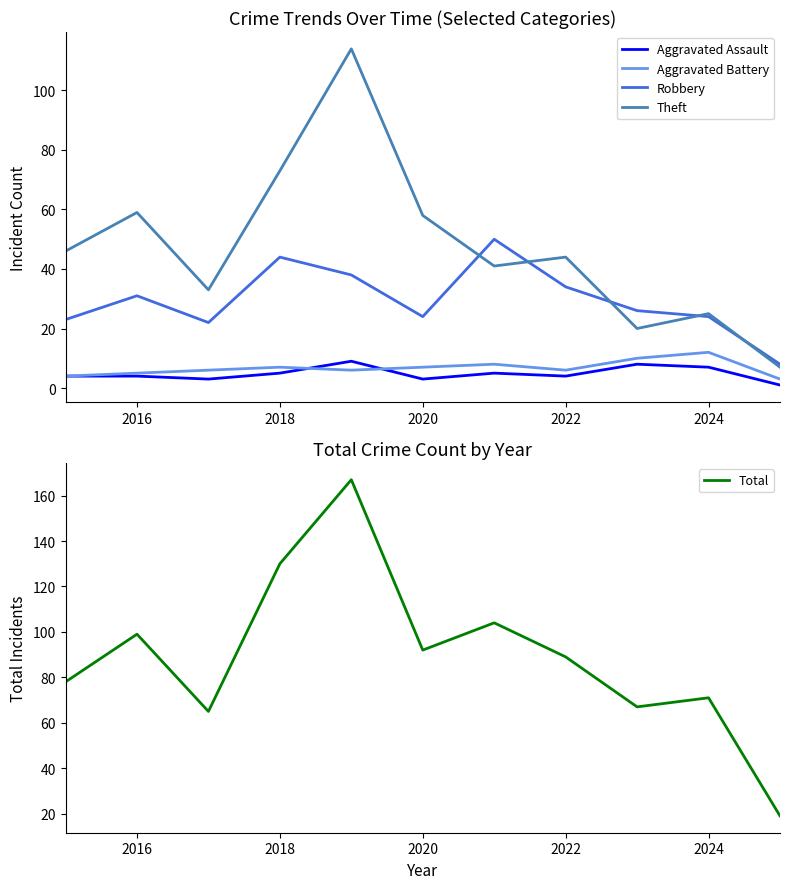

Read the Aggravated Assault value at 2020.

3